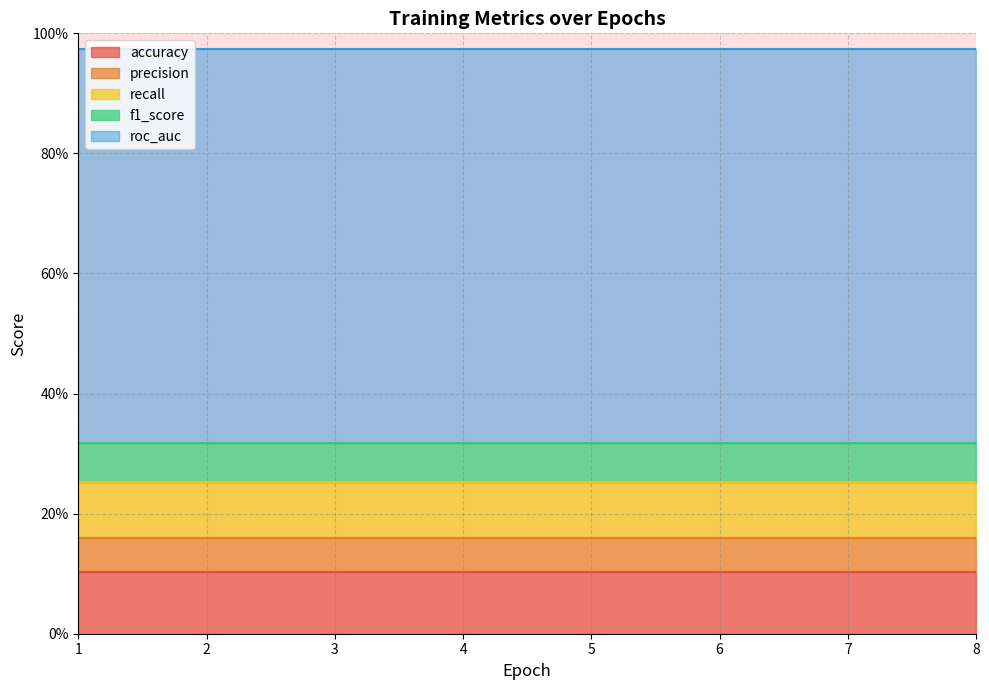

What is the average value of the accuracy series?

0.1